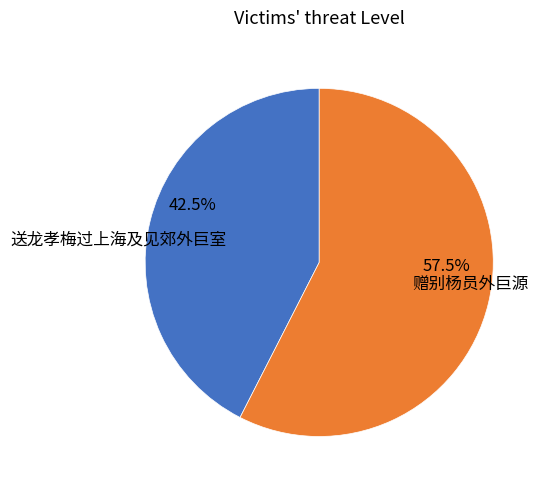

The 送龙孝梅过上海及见郊外巨室 slice represents 28% of the pie. True or false?

False